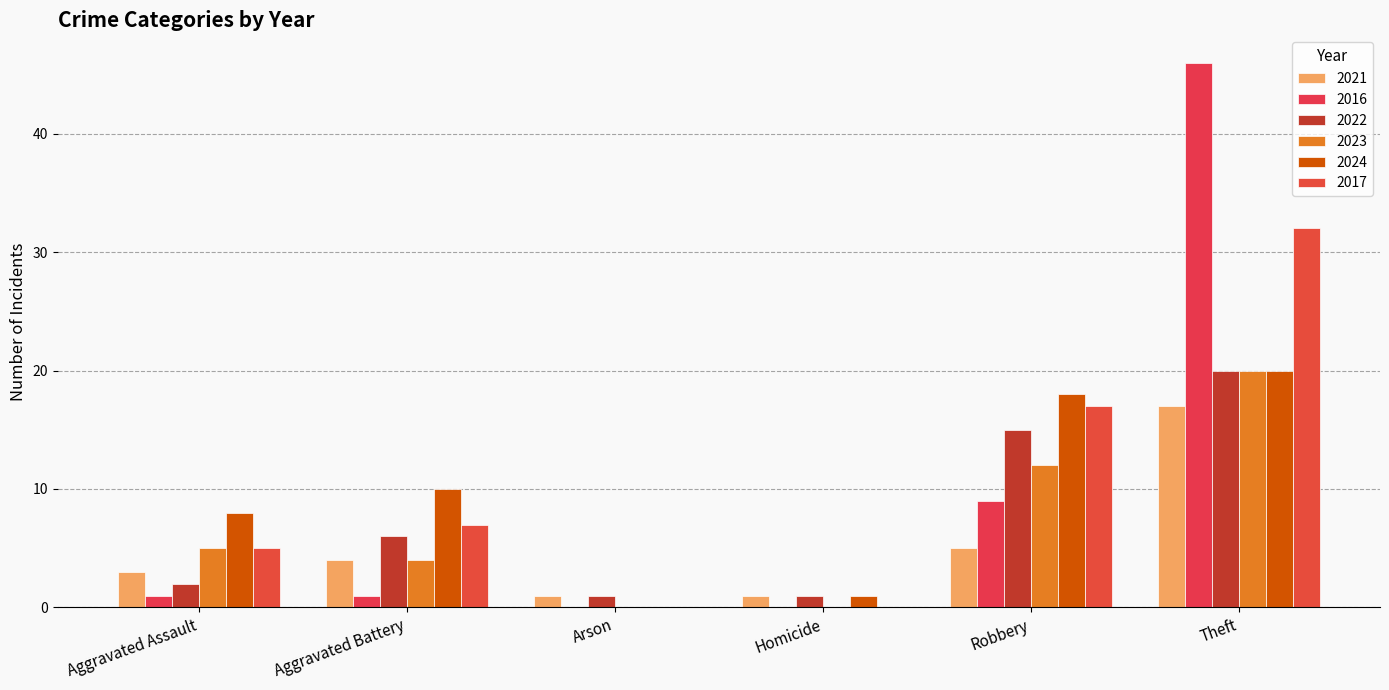

Are the bars horizontal?

No